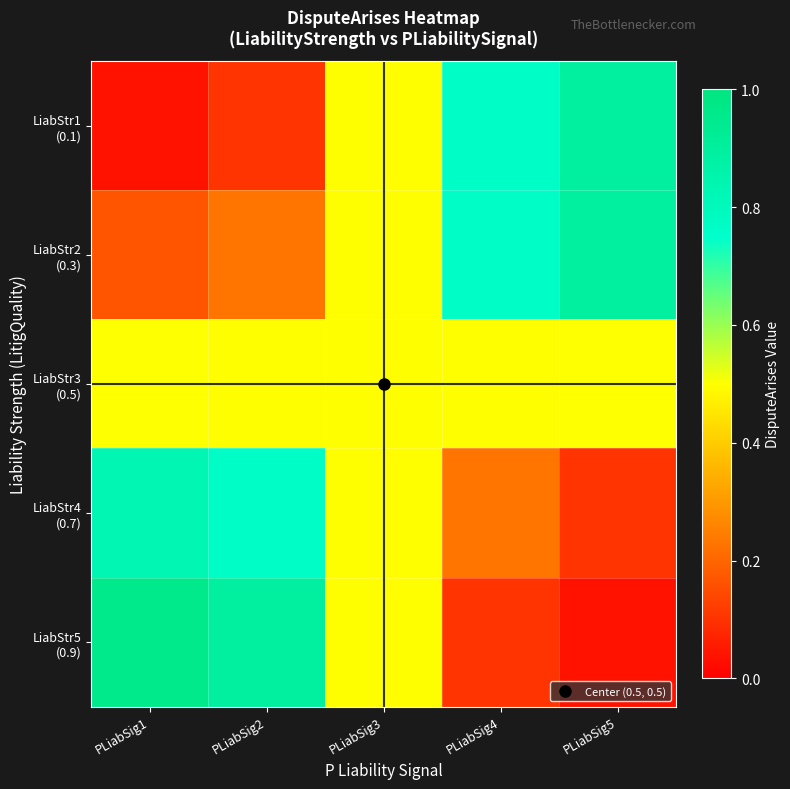

What is the greatest value displayed?

1.0